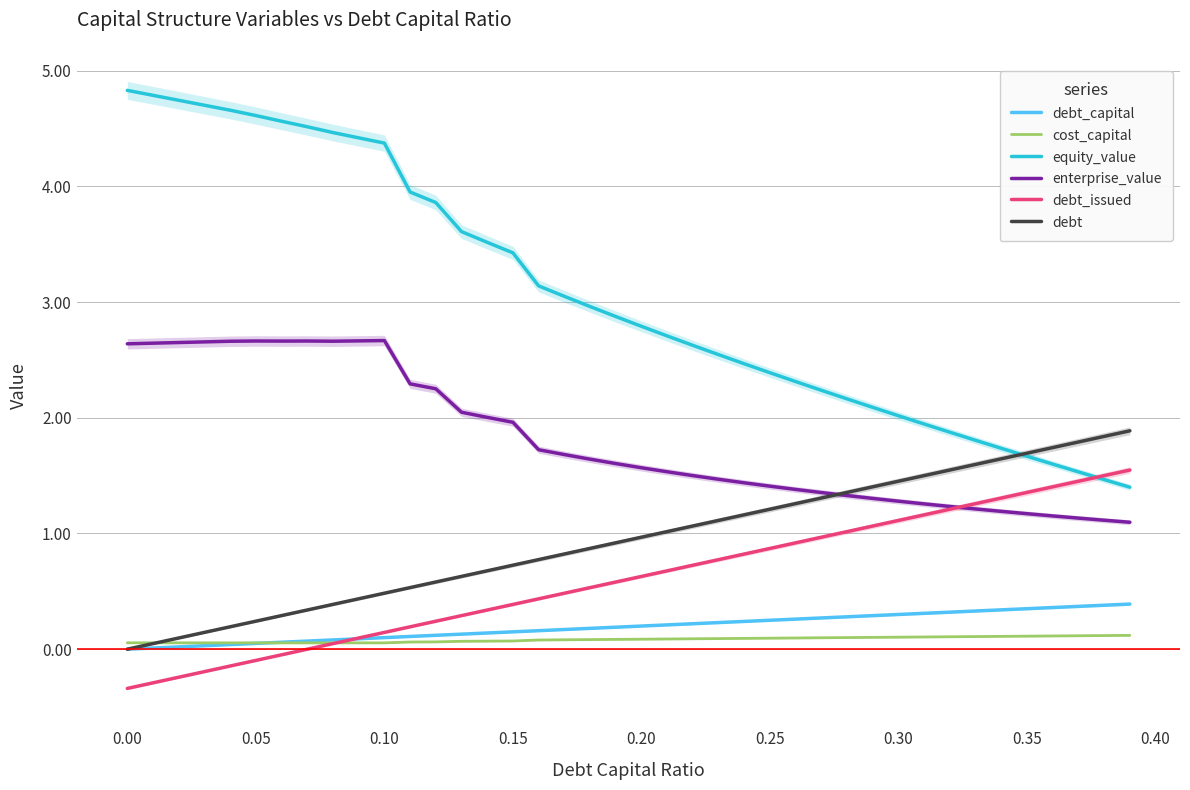

At how many categories does at least one series exceed 1?

40